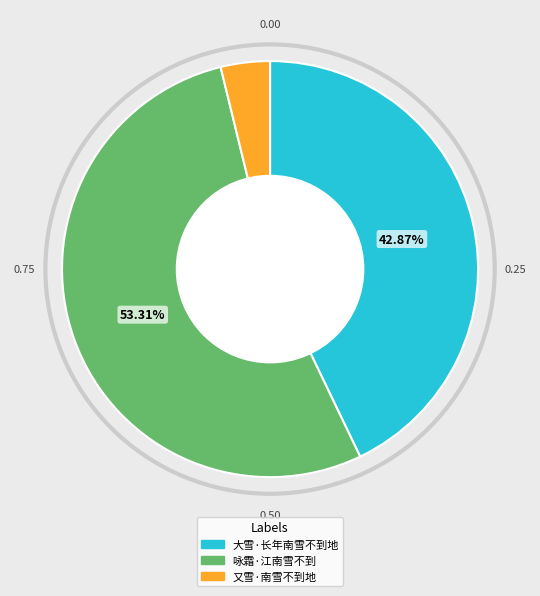

How many slices are in this pie chart?

3